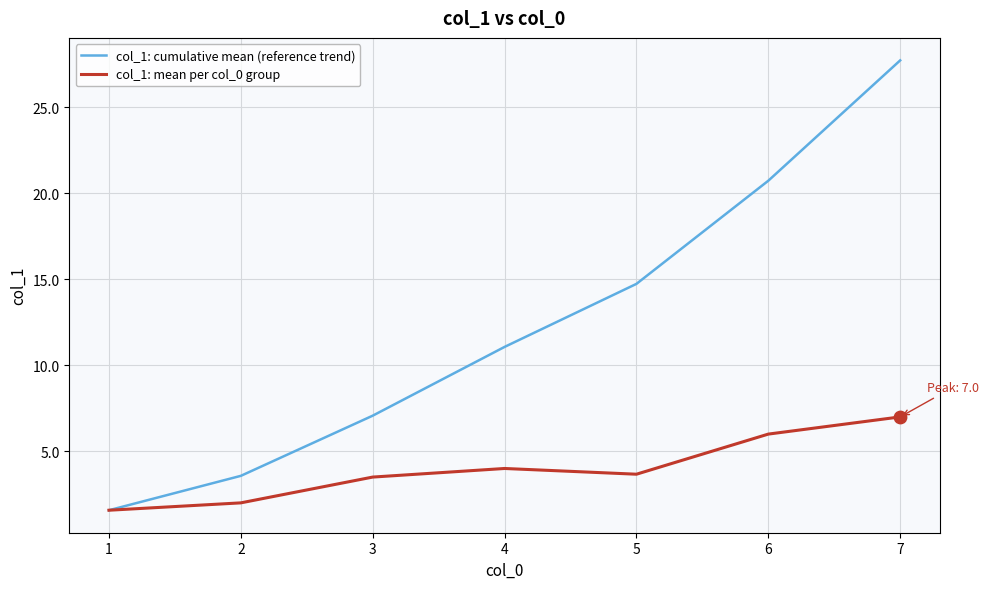

What is the total value across all series at 2?

5.6